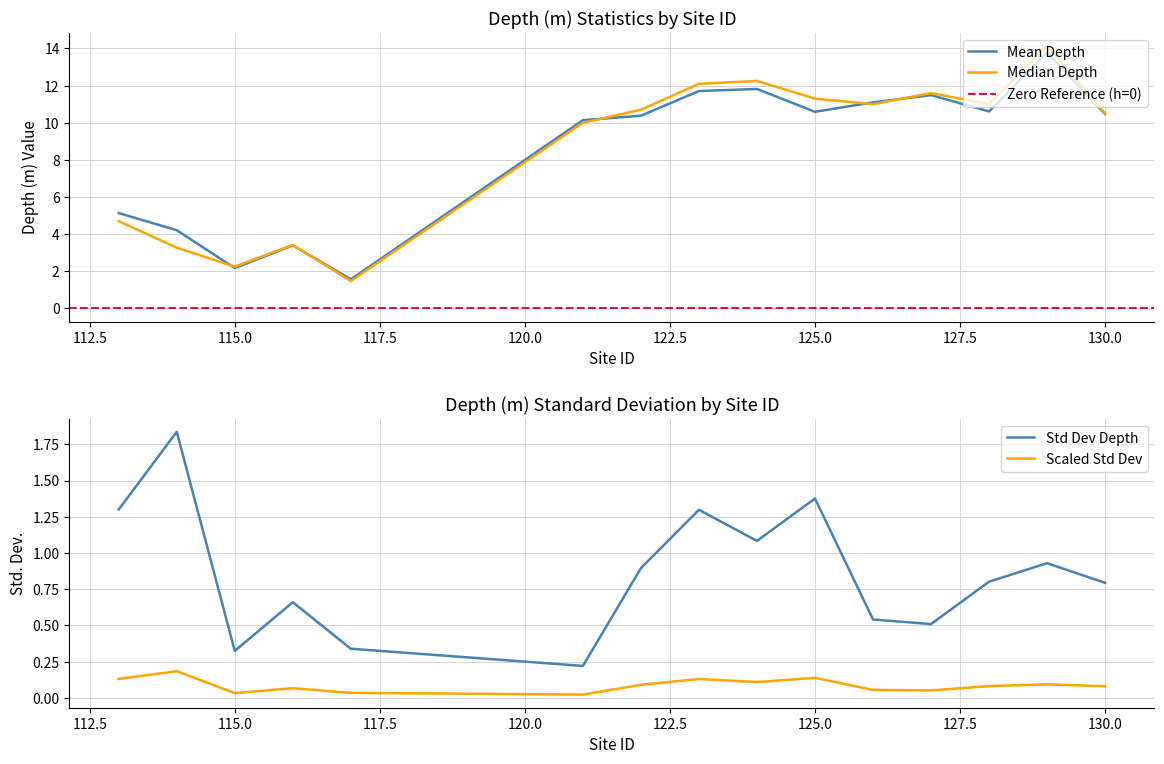

True or false: Depth (m) Median has a value of 21.1 at 129.

False